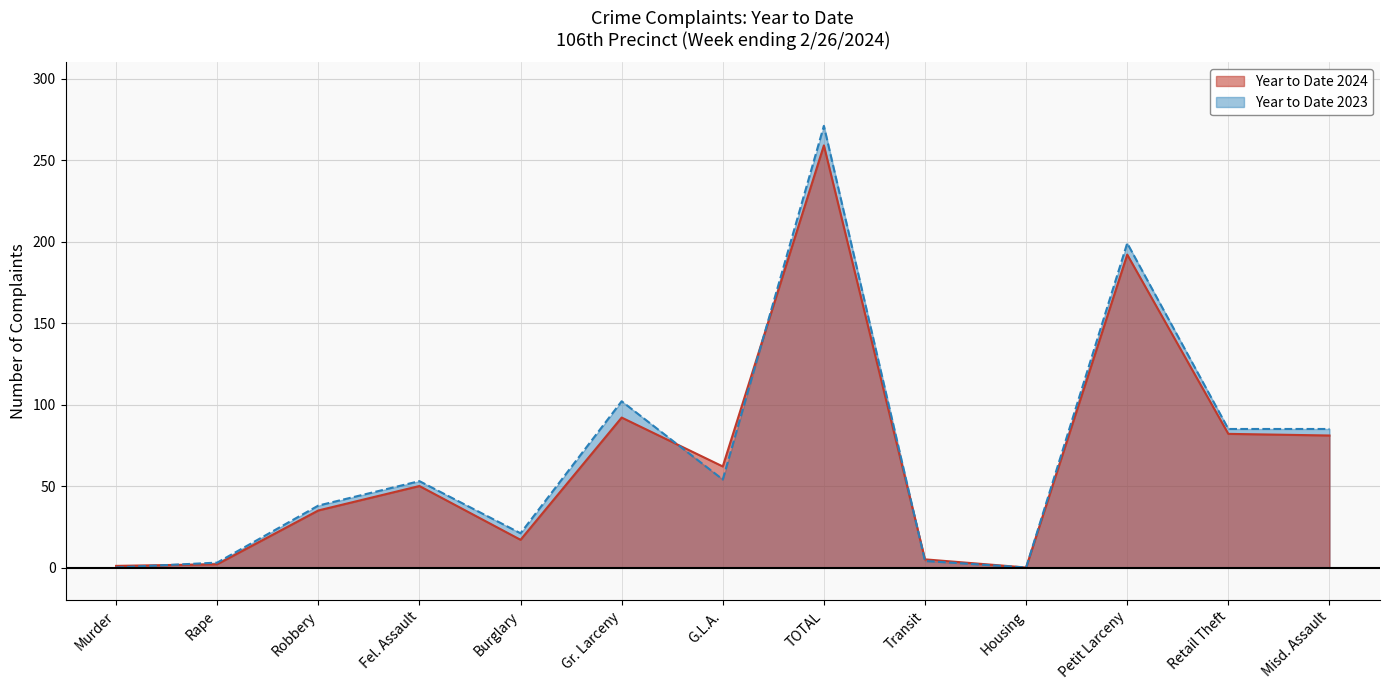

What is the difference between the maximum and minimum values in the Year to Date 2024 series?

259